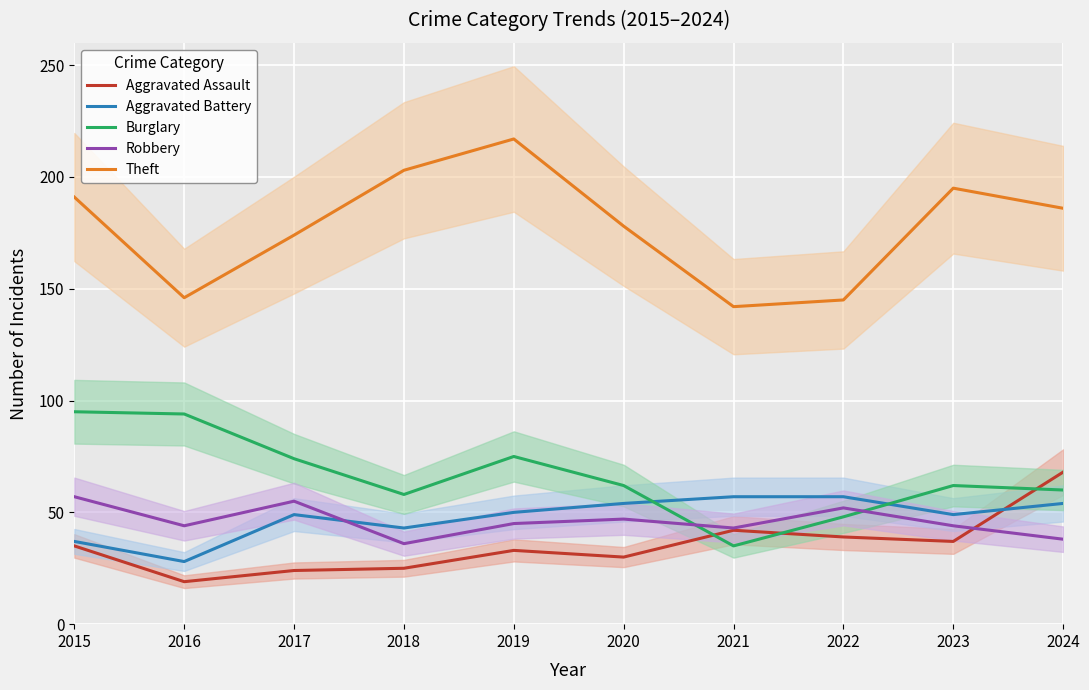

At which category does Burglary reach its first local valley?

2018